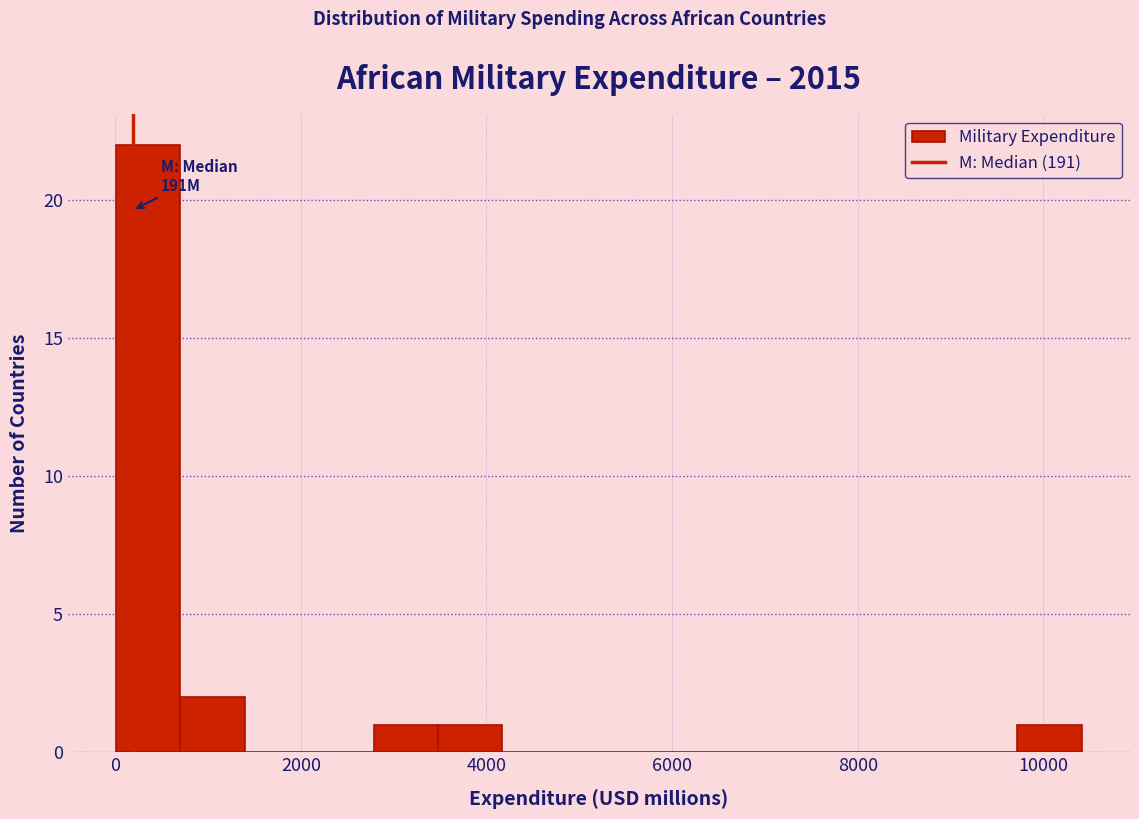

Around what value on the x-axis is the tallest bar? Give the approximate position of its centre, as read against the axis.

400